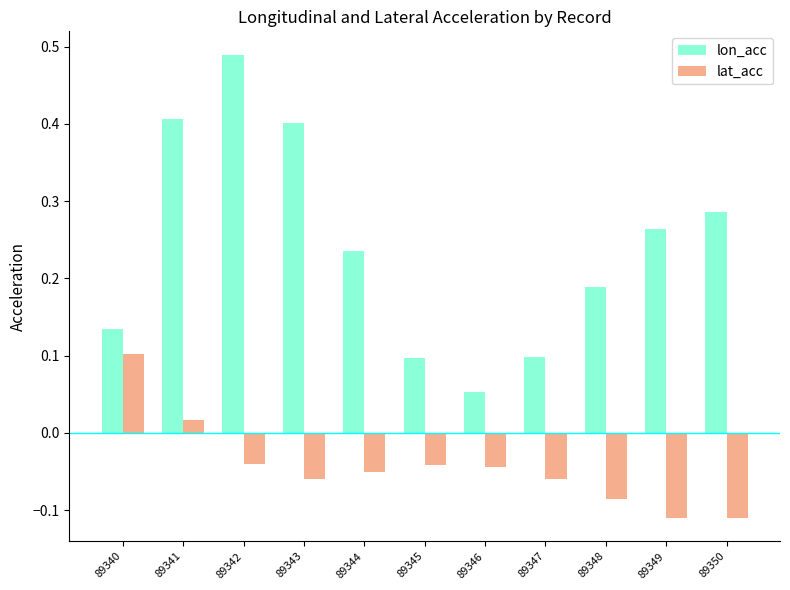

Which series has the widest spread of values?

lon_acc